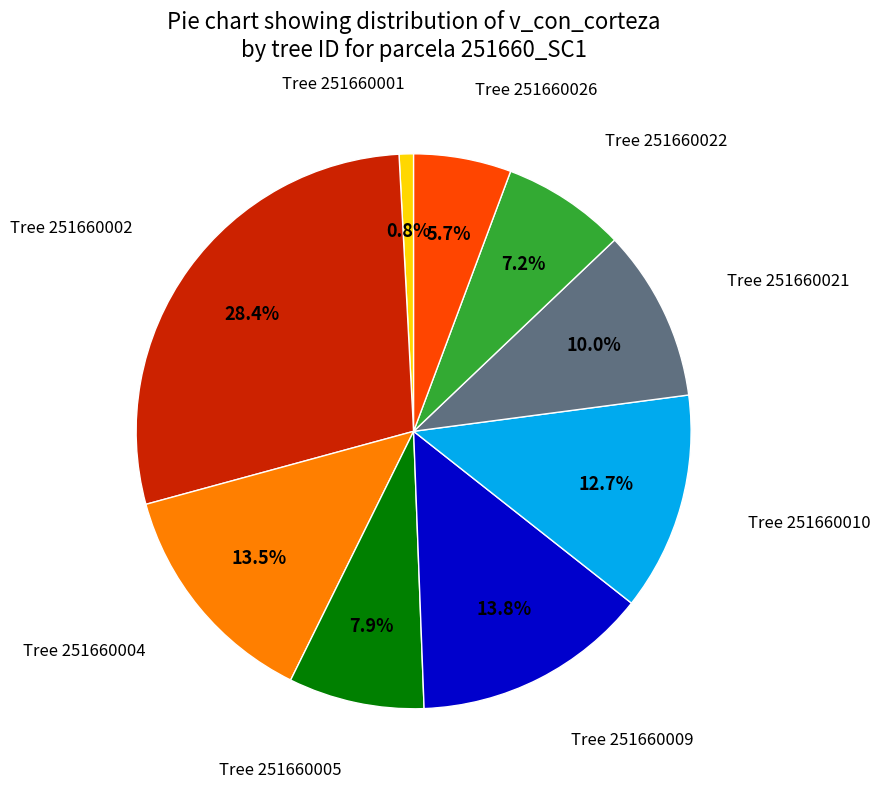

Is there any slice that represents more than half of the pie?

No